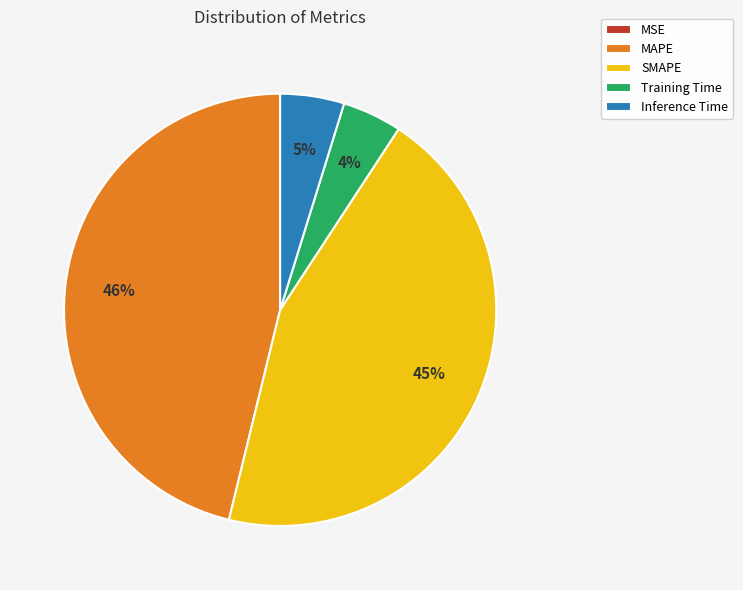

Does SMAPE account for over 50% of the chart?

No